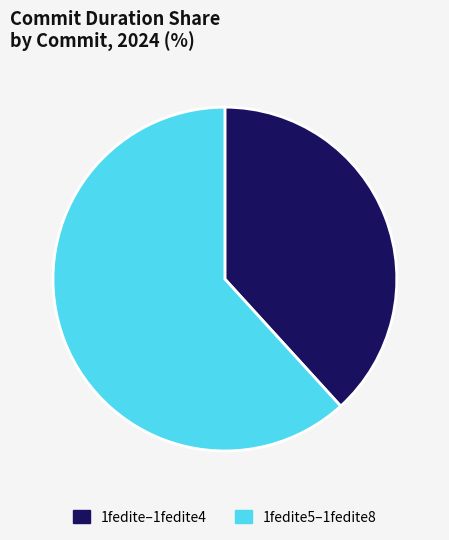

The 1fedite–1fedite4 slice represents 46% of the pie. True or false?

False